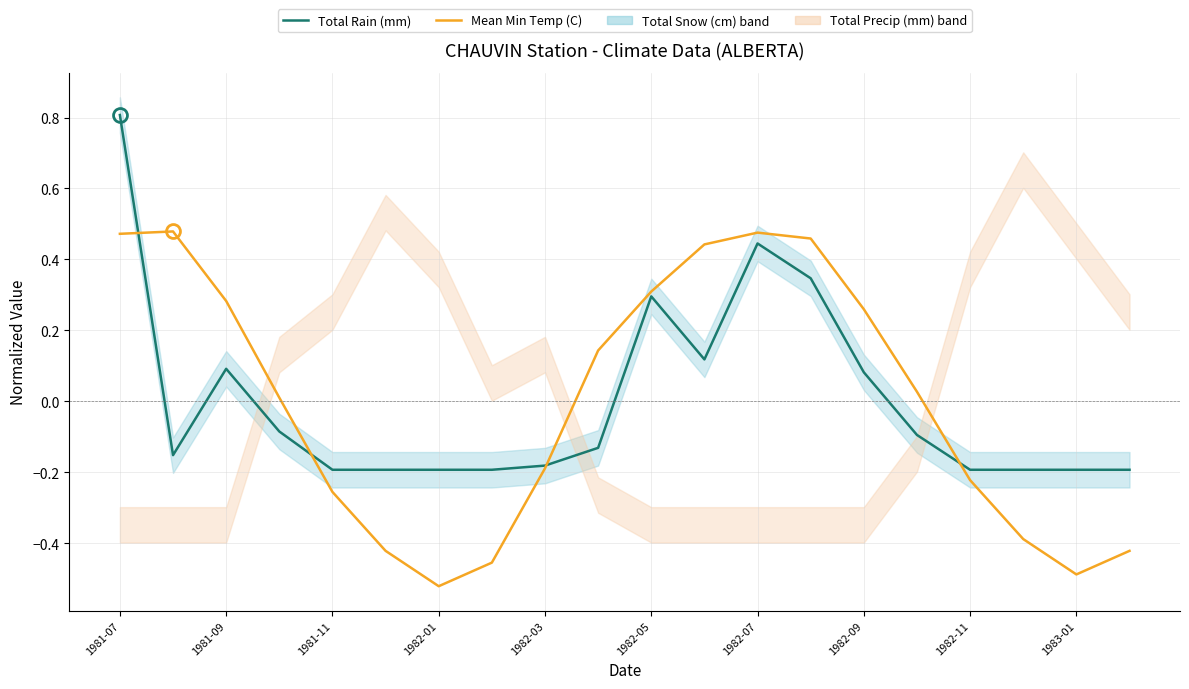

At which category is the sum across all series the highest?

1981-07